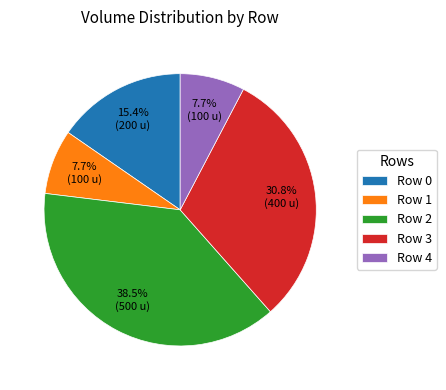

What is the ratio of the value at Row 0 to the value at Row 3?

0.5